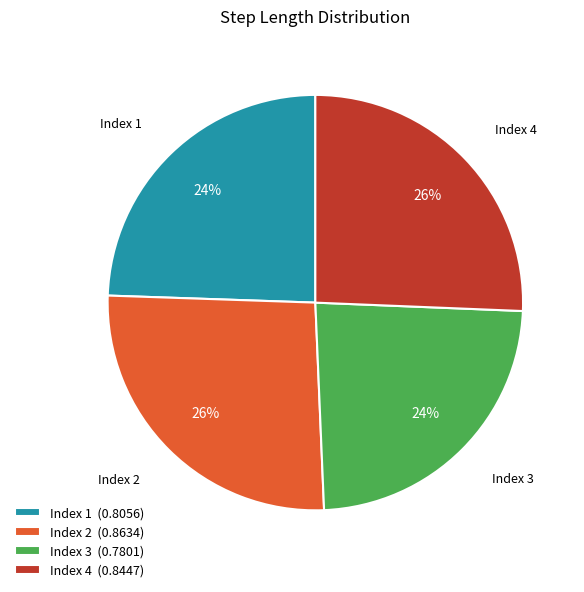

To the nearest percent, what portion does Index 3 represent?

24%